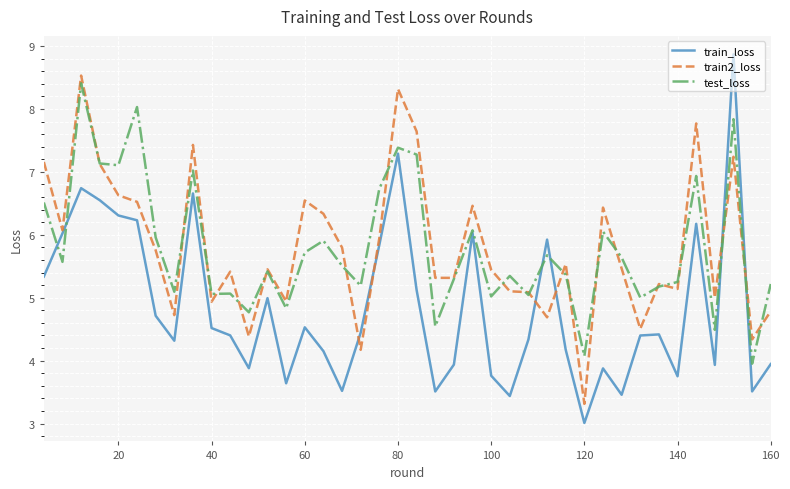

True or false: test_loss has more than 2 points higher than both neighbors.

True